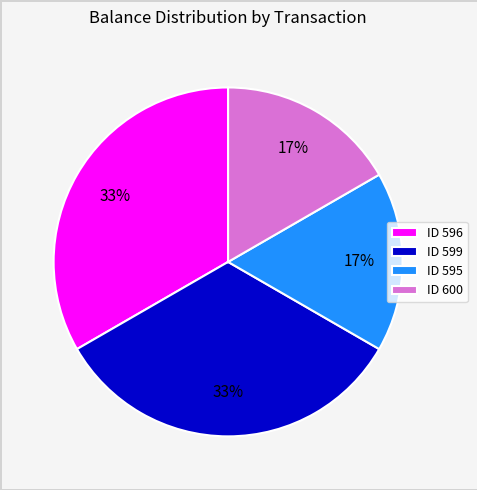

Between ID 600 and ID 596, which is larger?

ID 596